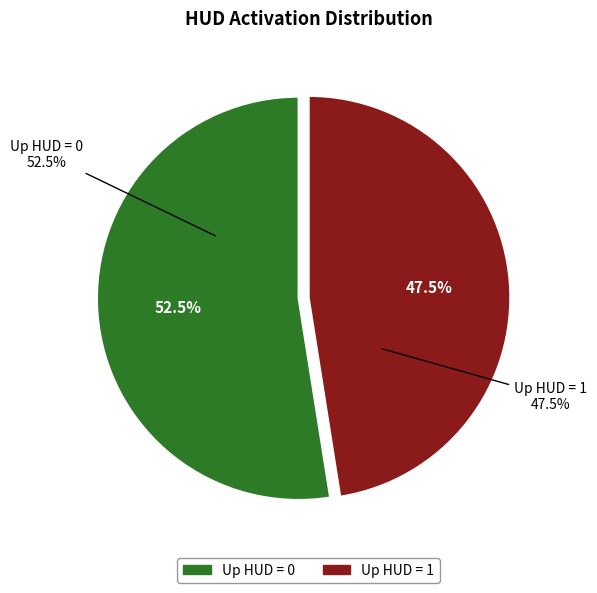

Does 36 account for over 50% of the chart?

No